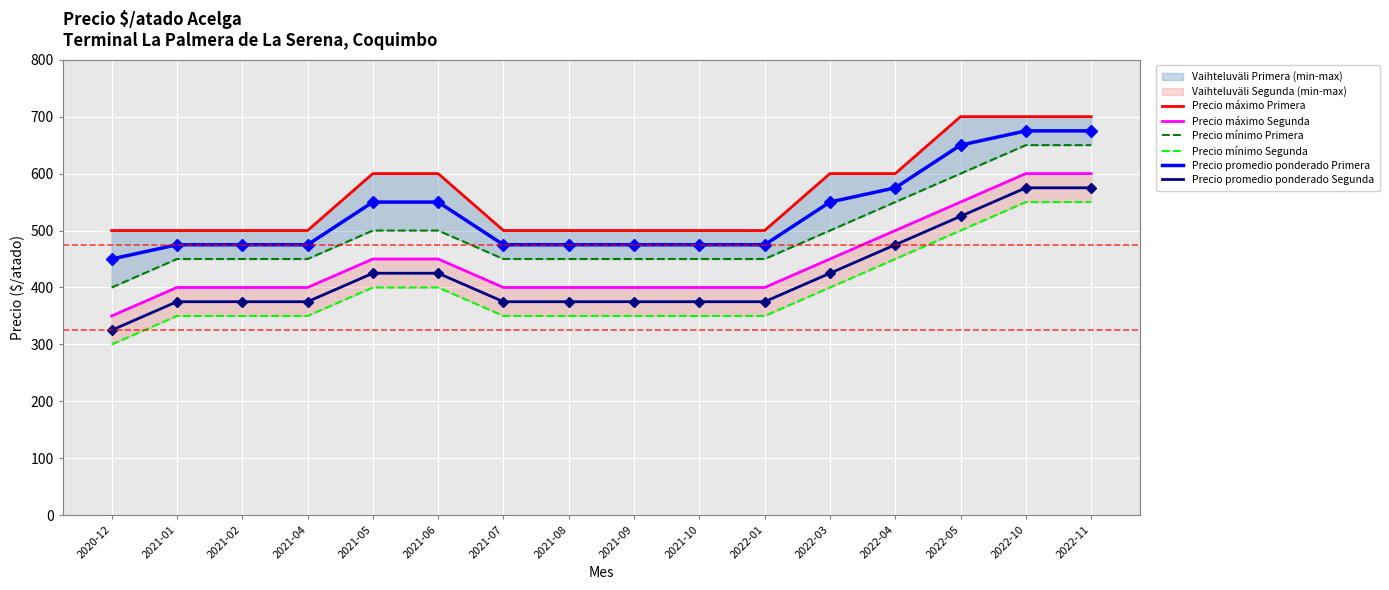

What is the total value across all series at 2021-05?

2925